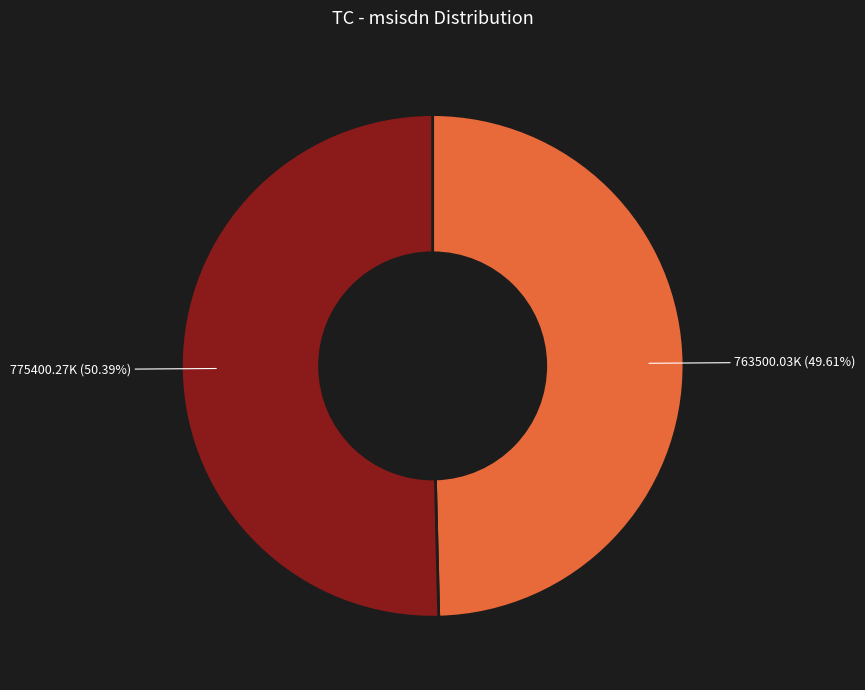

Is there a majority slice in this chart?

Yes